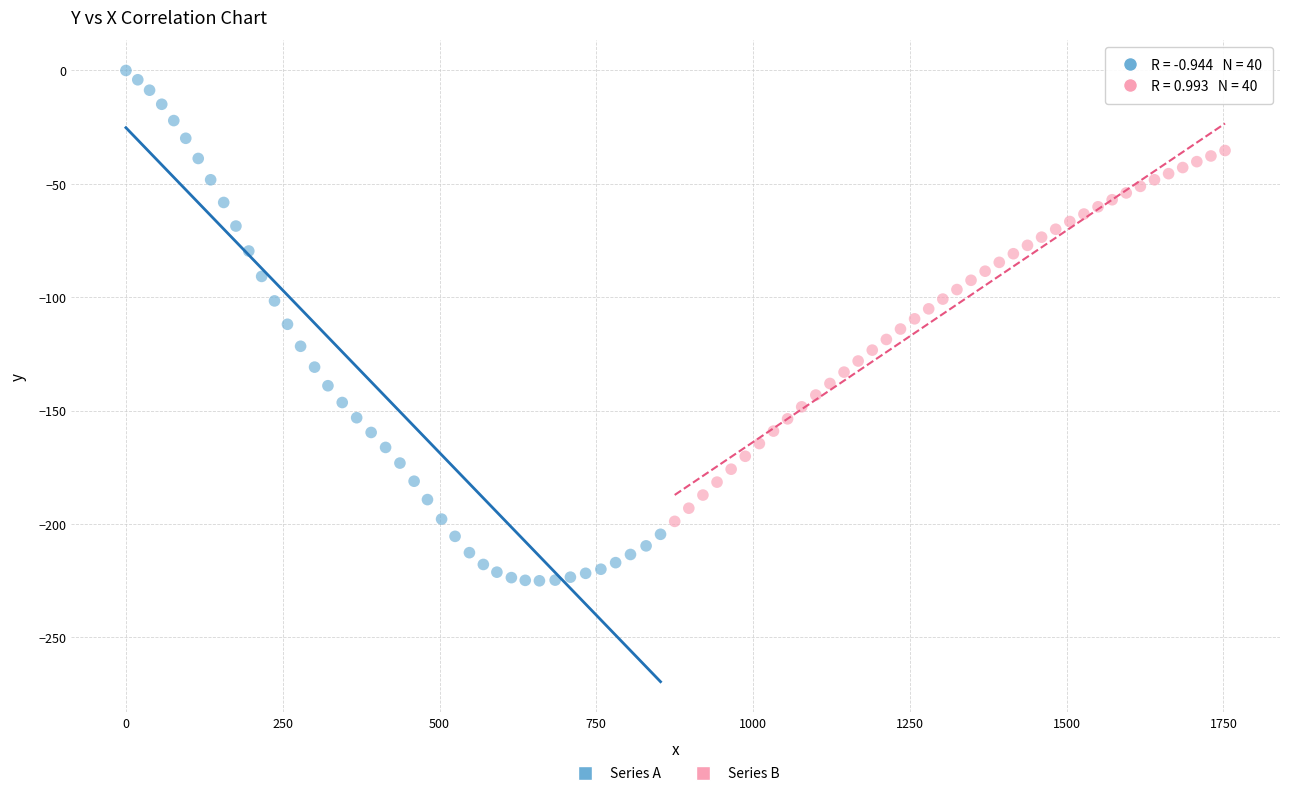

Which series reaches the minimum Y coordinate?

Series A